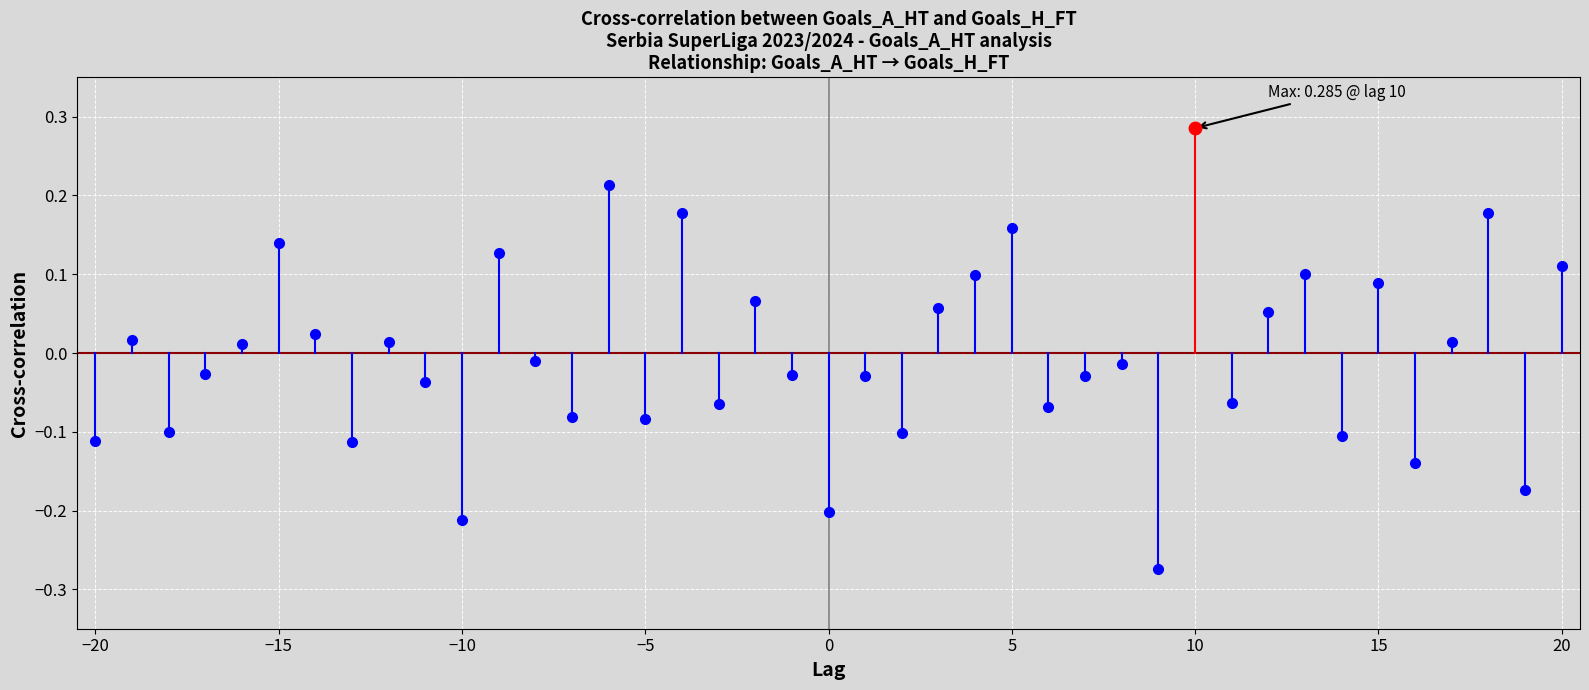

Which series has the largest range (max minus min)?

Cross-correlation